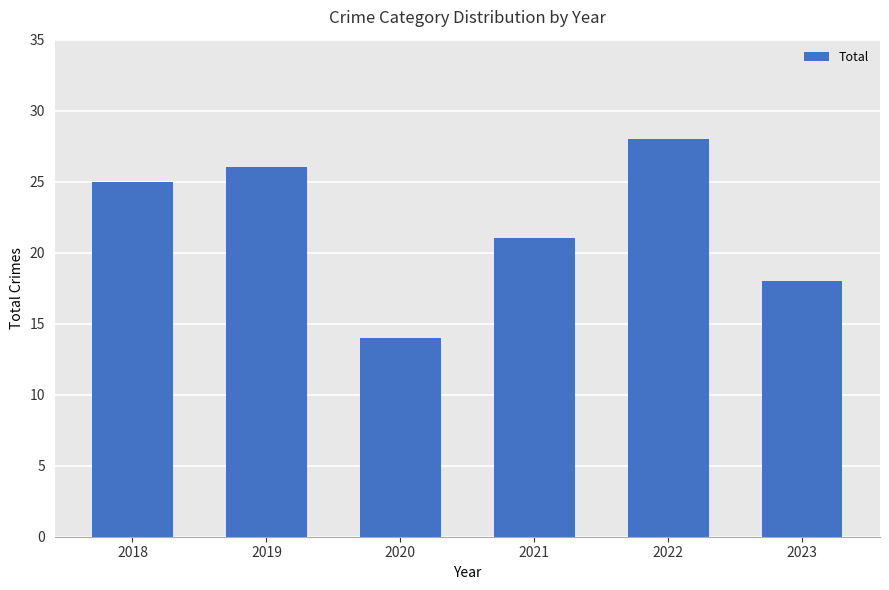

At which category does the chart reach its minimum across all series?

2020